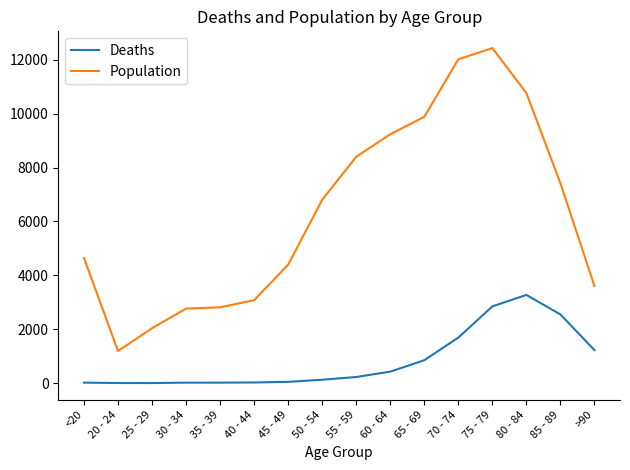

True or false: Deaths and Population cross at least once.

False